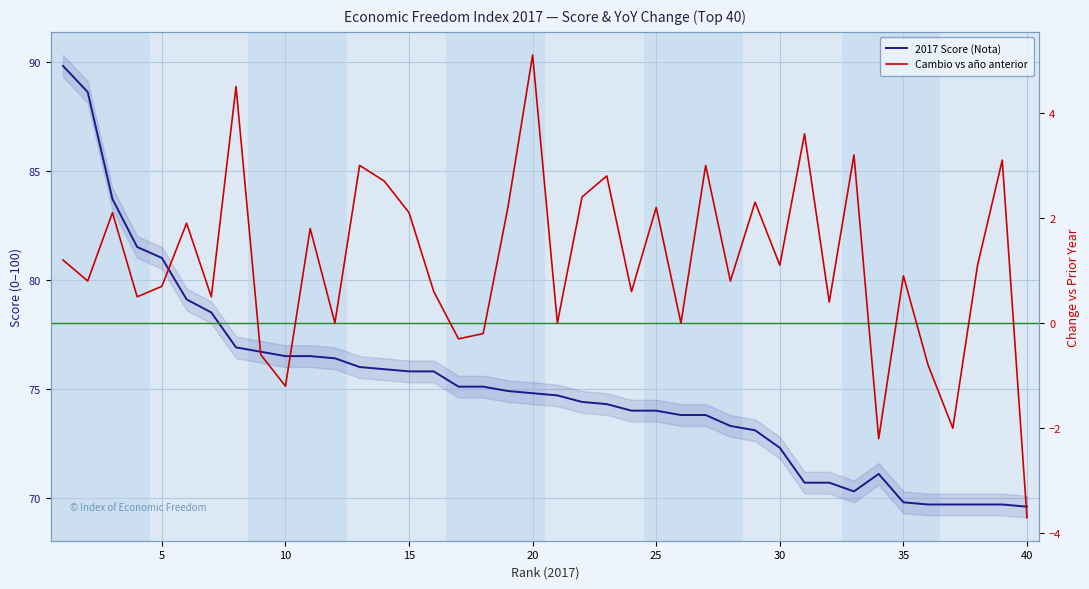

What is the difference between the 2017 Nota values at 35 and 5?

11.2